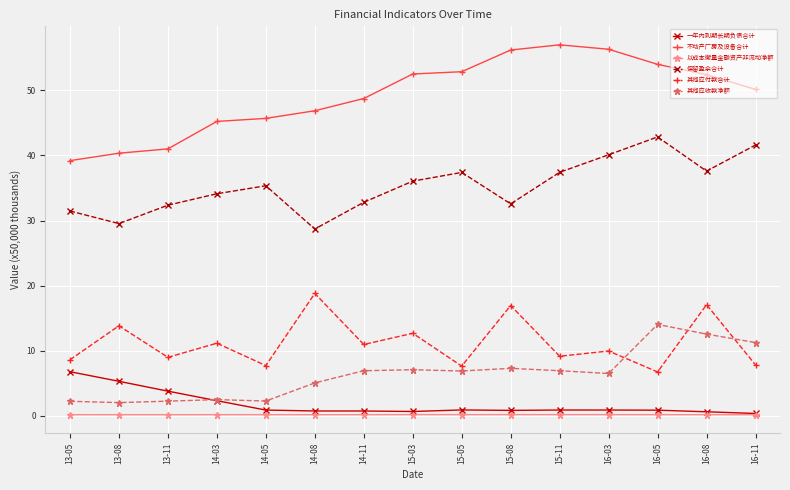

Rank the series by their maximum value, from highest to lowest.

不动产厂房及设备合计, 保留盈余合计, 其他应付款合计, 其他应收款净额, 一年内到期长期负债合计, 以成本衡量金融资产非流动净额